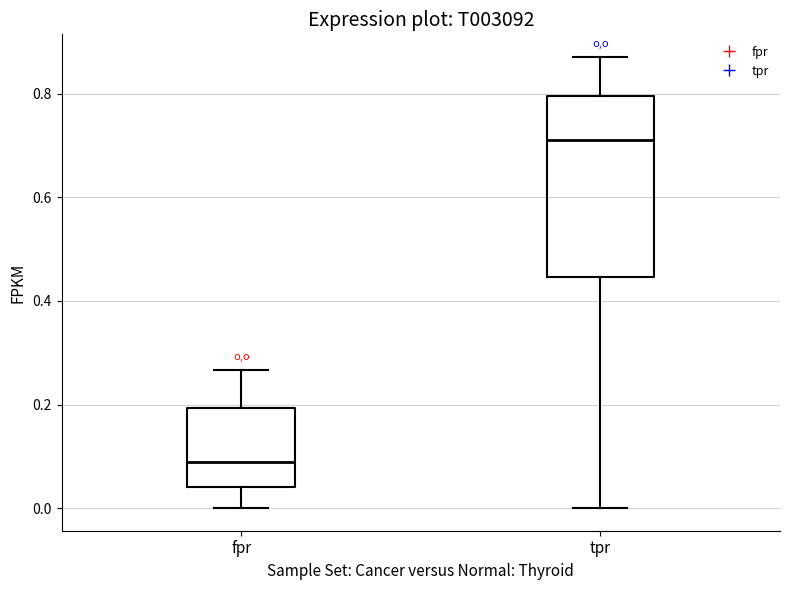

Which box has the lowest median line?

fpr